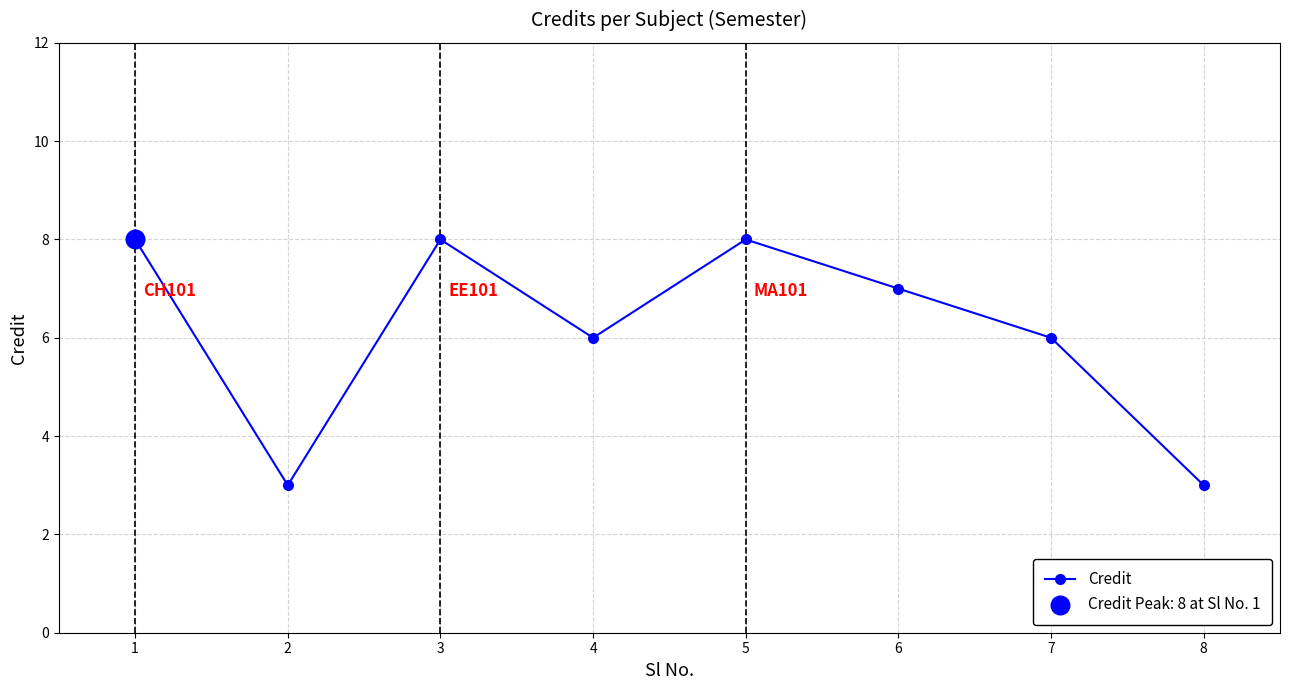

Approximately how many times larger is the value at 8 compared to 6?

0.4